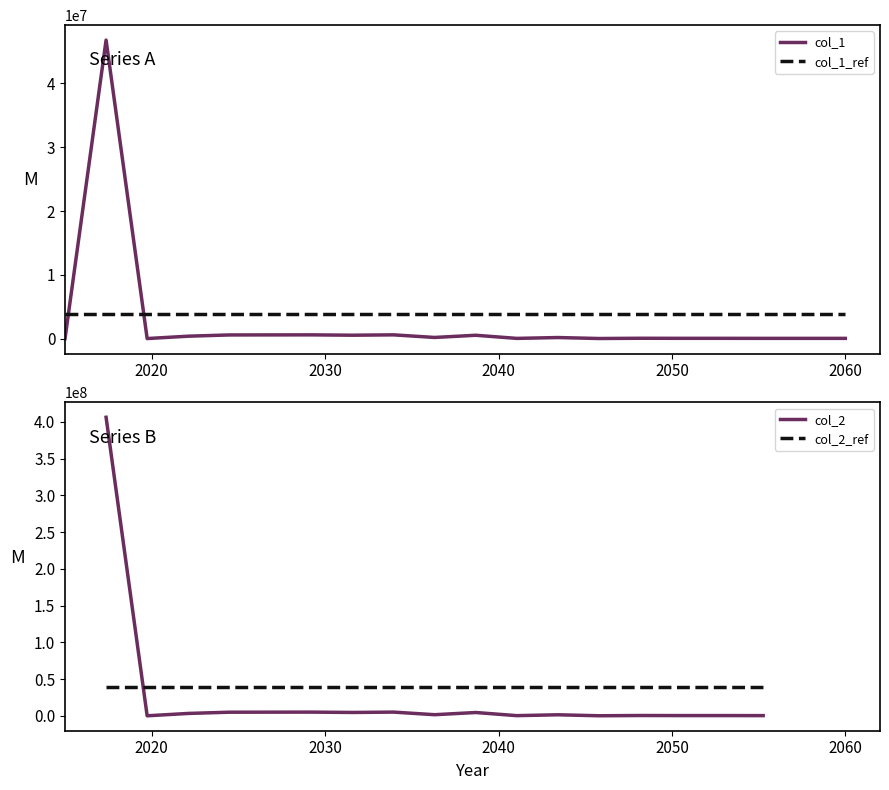

What is the maximum value for col_1?

46789272.8